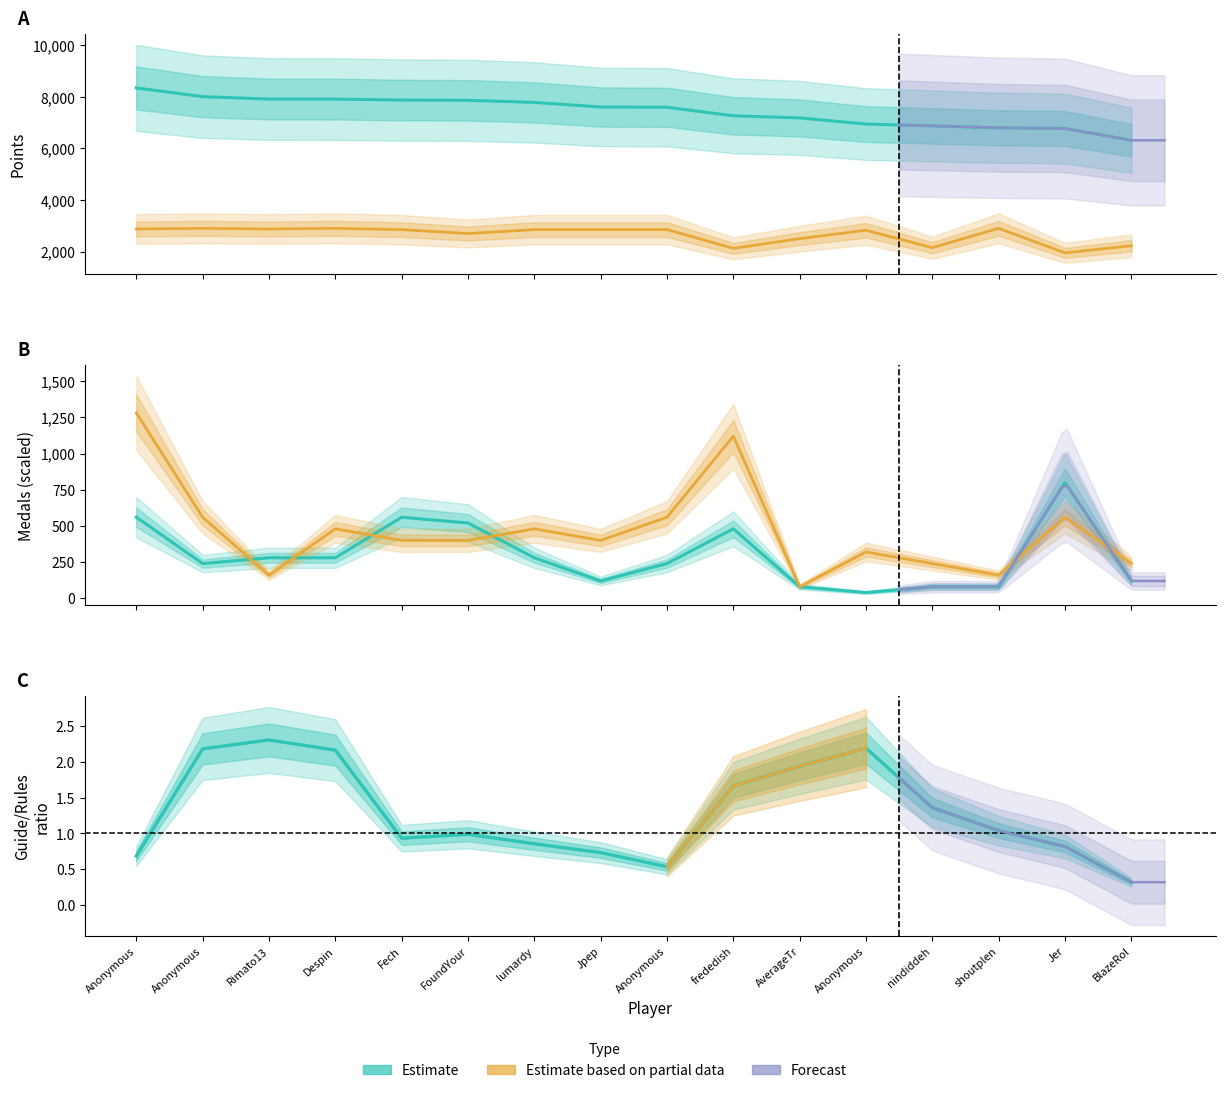

What is the smallest value displayed?

0.3